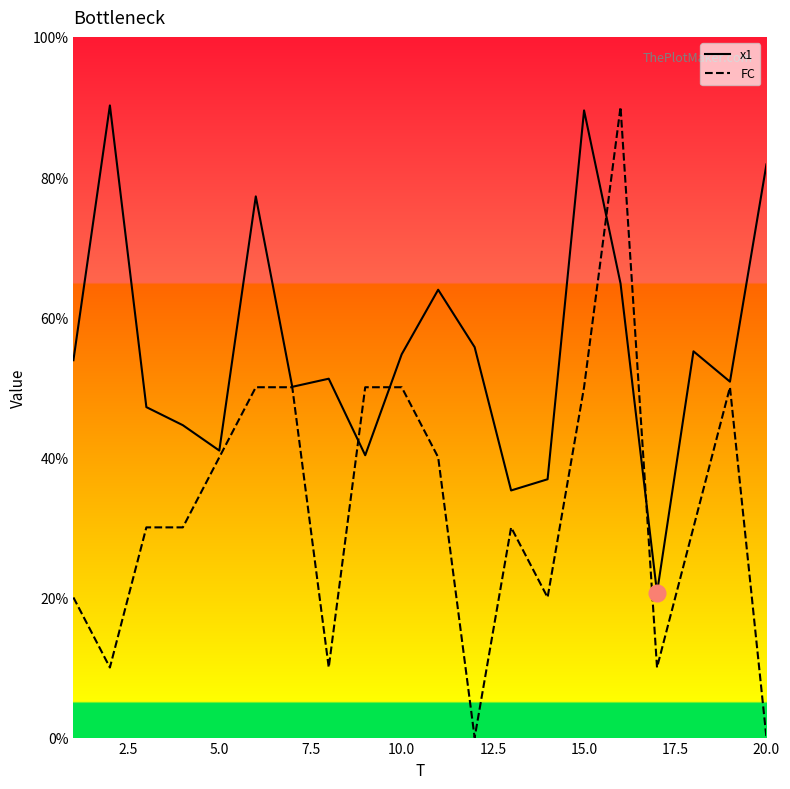

List the series in order of their overall mean, highest first.

x1, FC